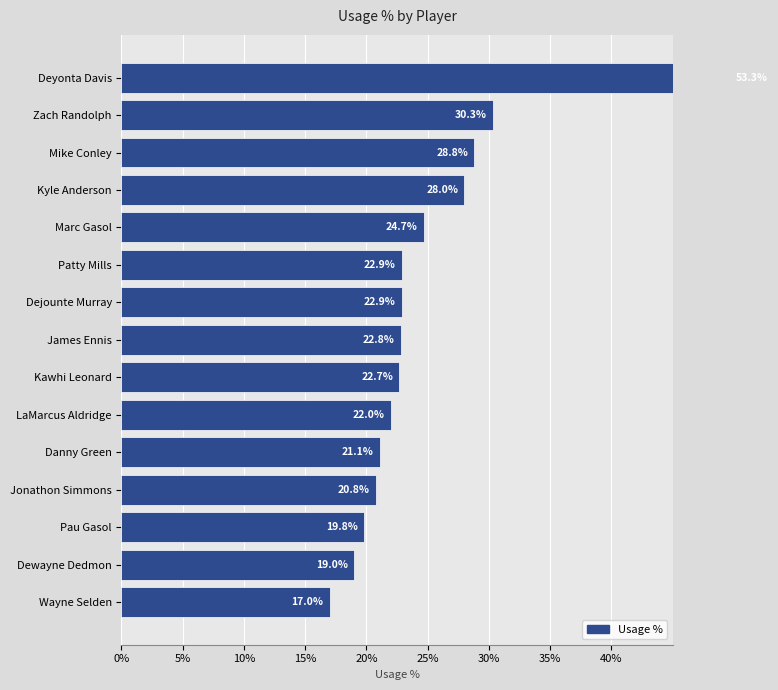

The chart shows a value of 4.7 at Dejounte Murray. True or false?

False